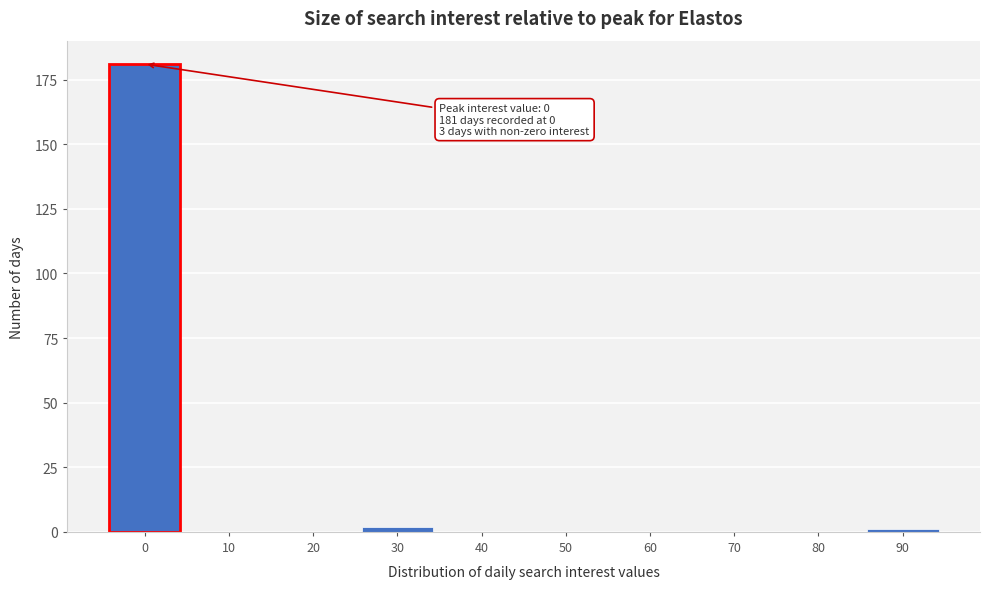

Reading right to left, extract all data points from this chart.

90=1	80=0	70=0	60=0	50=0	40=0	30=2	20=0	10=0	0=181